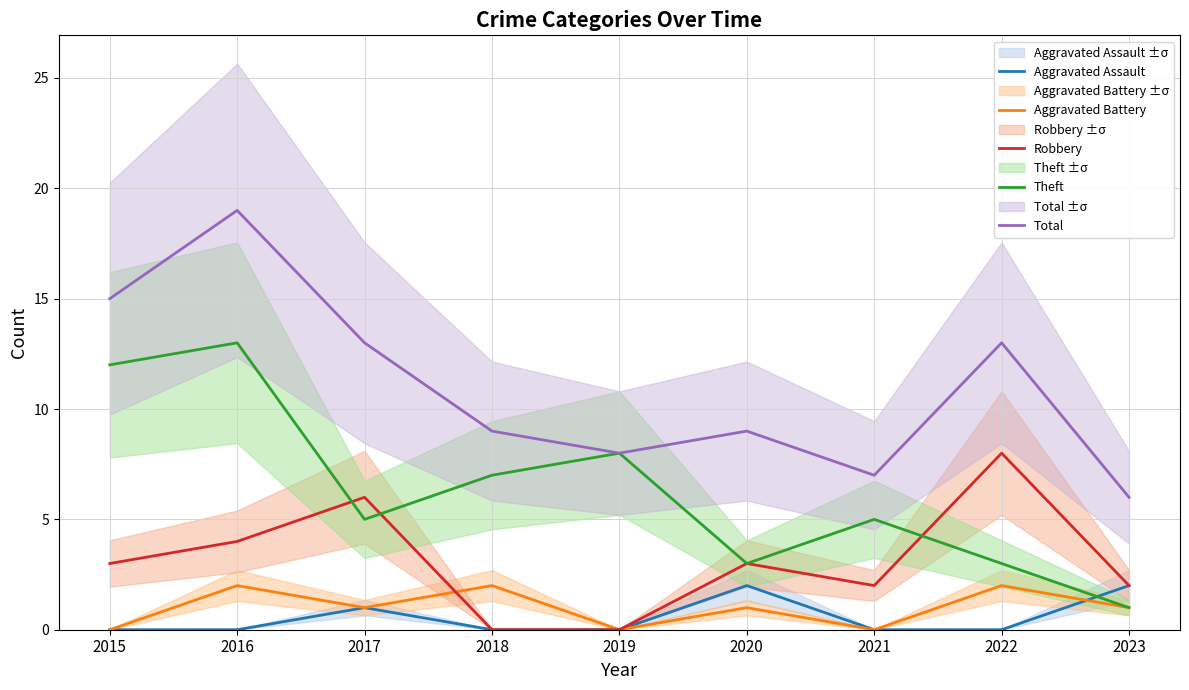

What is the sum of all Total values?

99